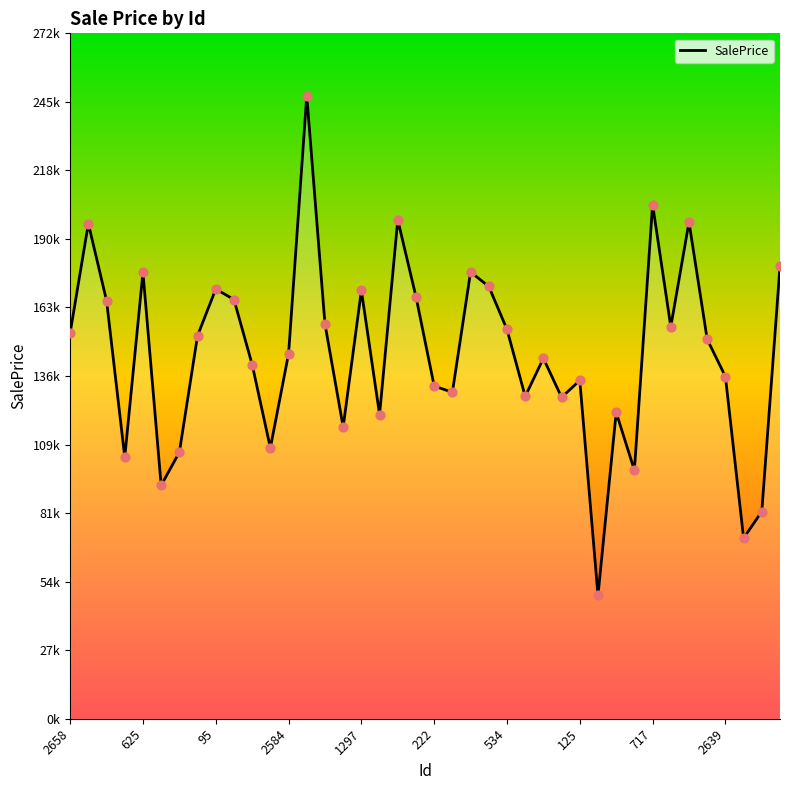

What is the ratio of the value at 22 to the value at 38?

2.2